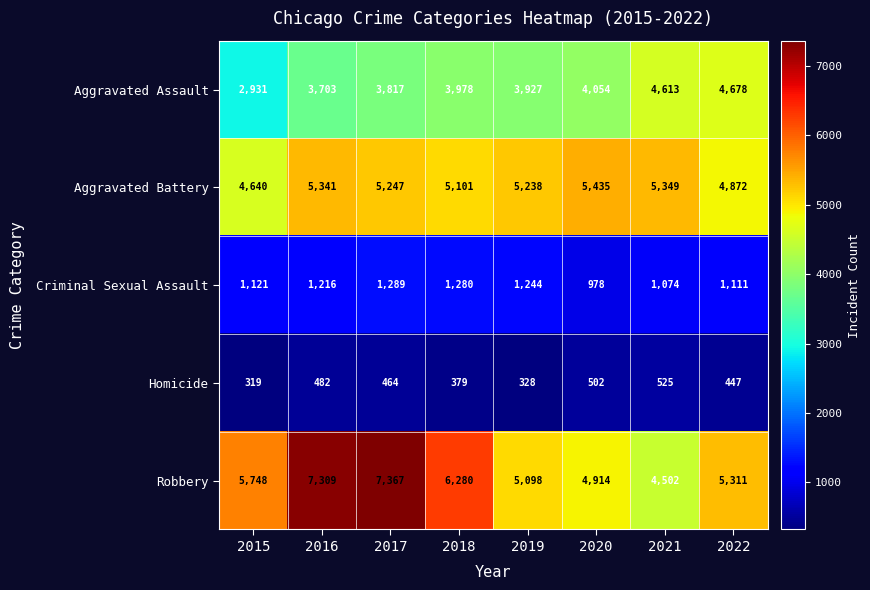

What is the sum of all Robbery values?

46529